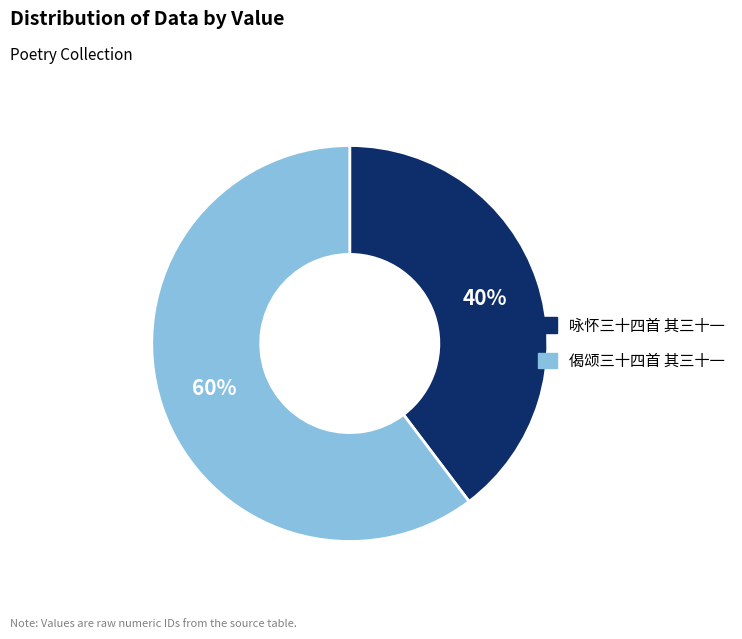

How many slices are in this pie chart?

2